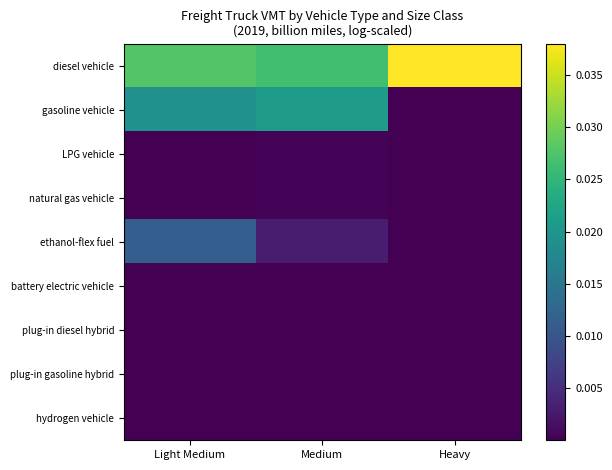

Which series changed the most between Light Medium and Heavy?

gasoline vehicle